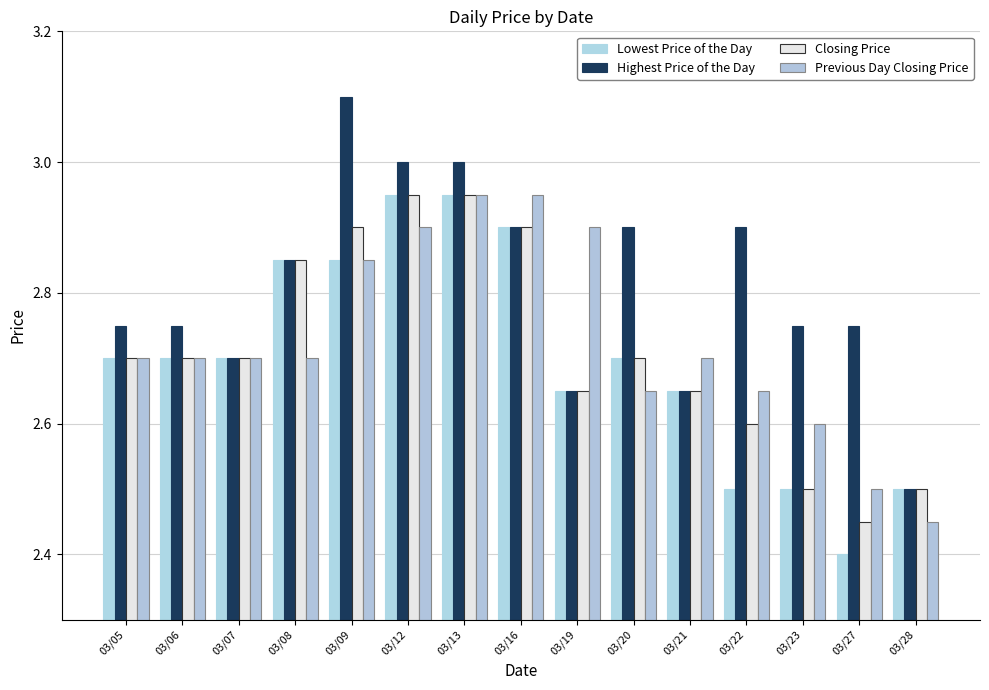

Rank the series at 03/07 from lowest to highest value.

Lowest Price of the Day, Highest Price of the Day, Closing Price, Previous Day Closing Price